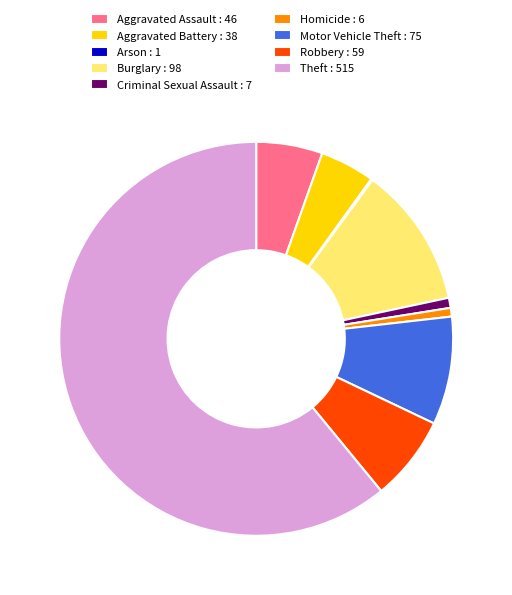

The Aggravated Battery : 38 slice represents 4% of the pie. True or false?

True